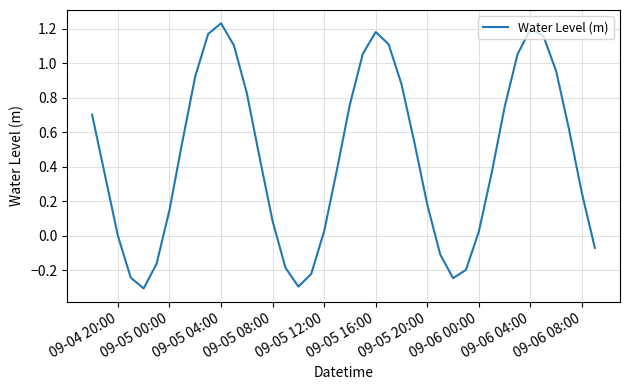

What is the minimum value shown in the chart?

-0.3